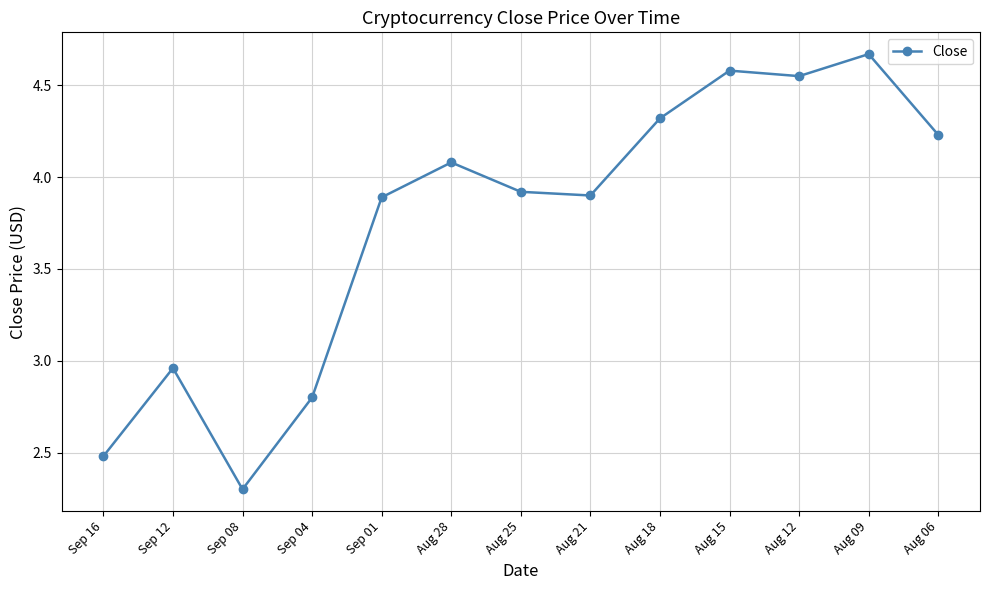

What is the smallest value displayed?

2.3